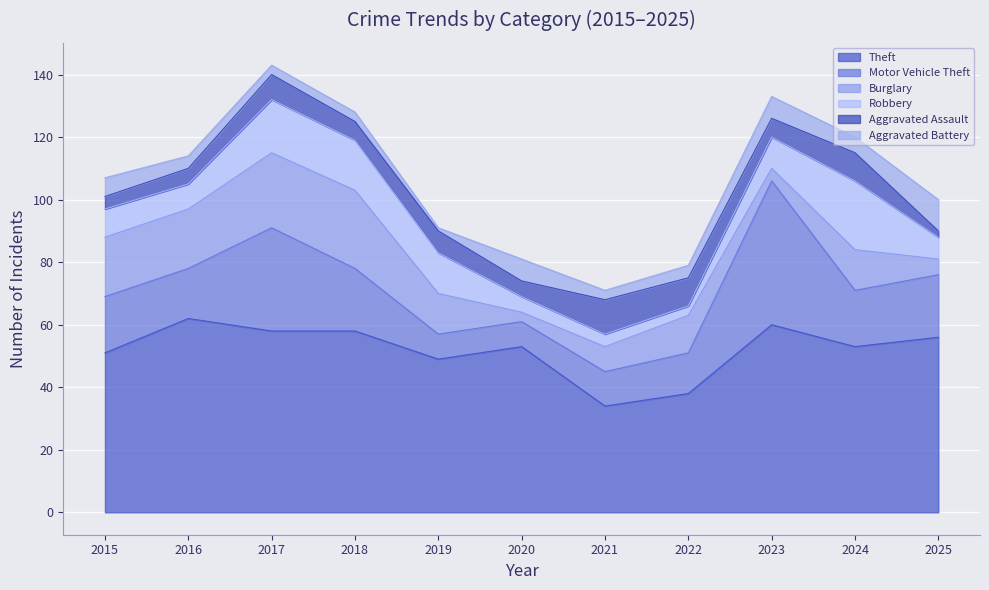

Count the number of categories in the chart.

11